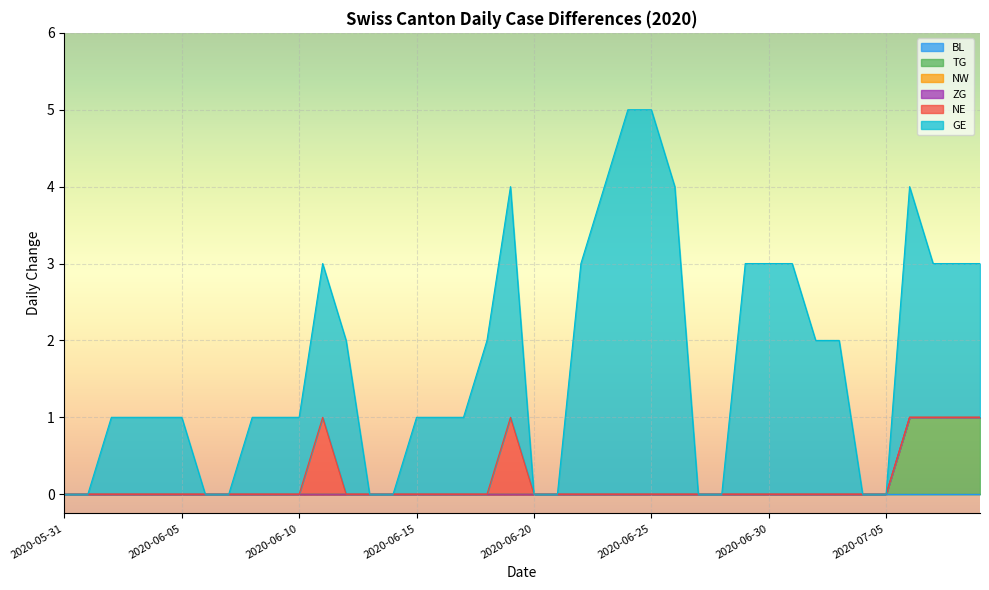

Which category has the lowest value in the NW series?

2020-05-31